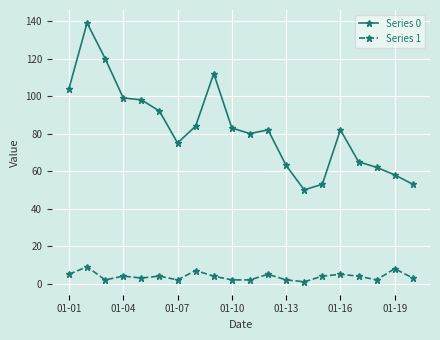

Which series has the largest range (max minus min)?

Series 0